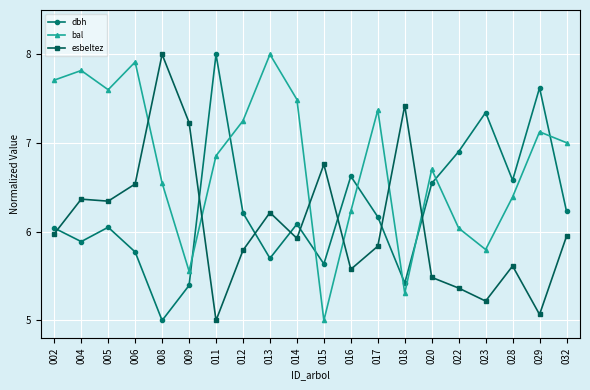

Does the chart display data point markers on the line(s)?

Yes